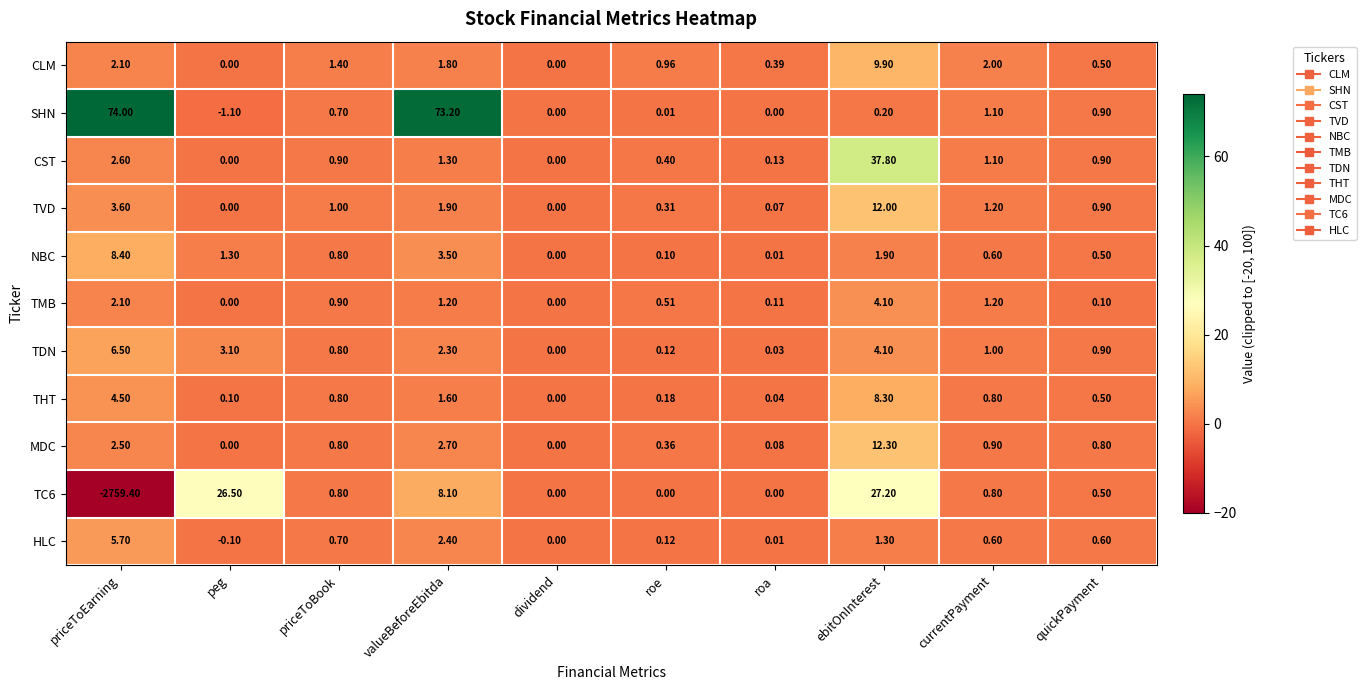

At which label is TMB closest to 2?

priceToEarning